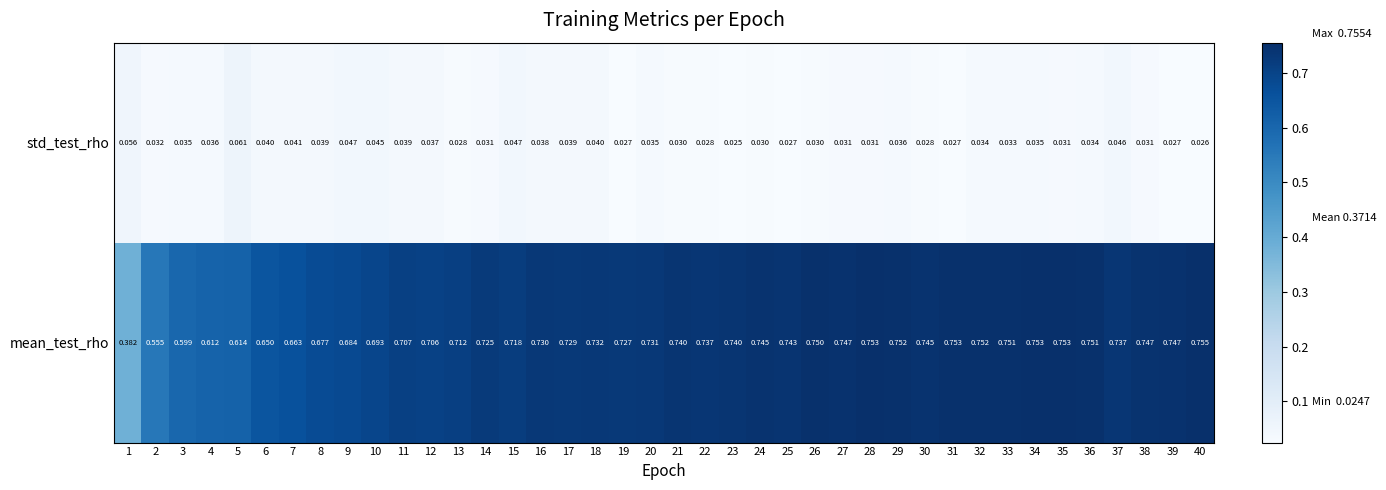

Which series has the largest range (max minus min)?

mean_test_rho